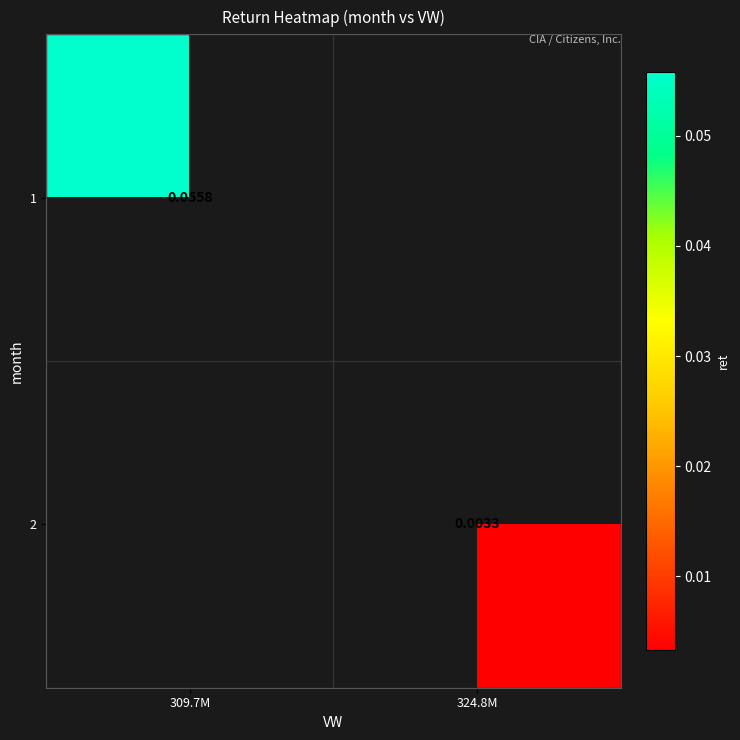

True or false: 2 has a value of 0.0 at 324.8M.

True